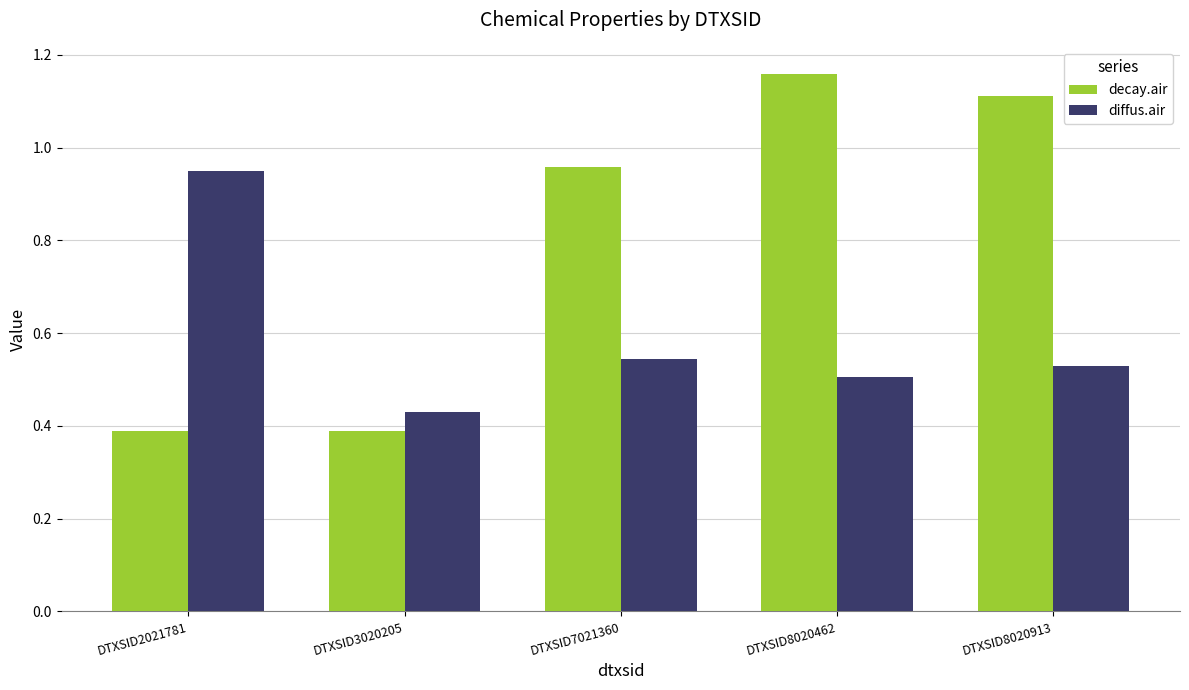

At which label does diffus.air reach its peak?

DTXSID2021781